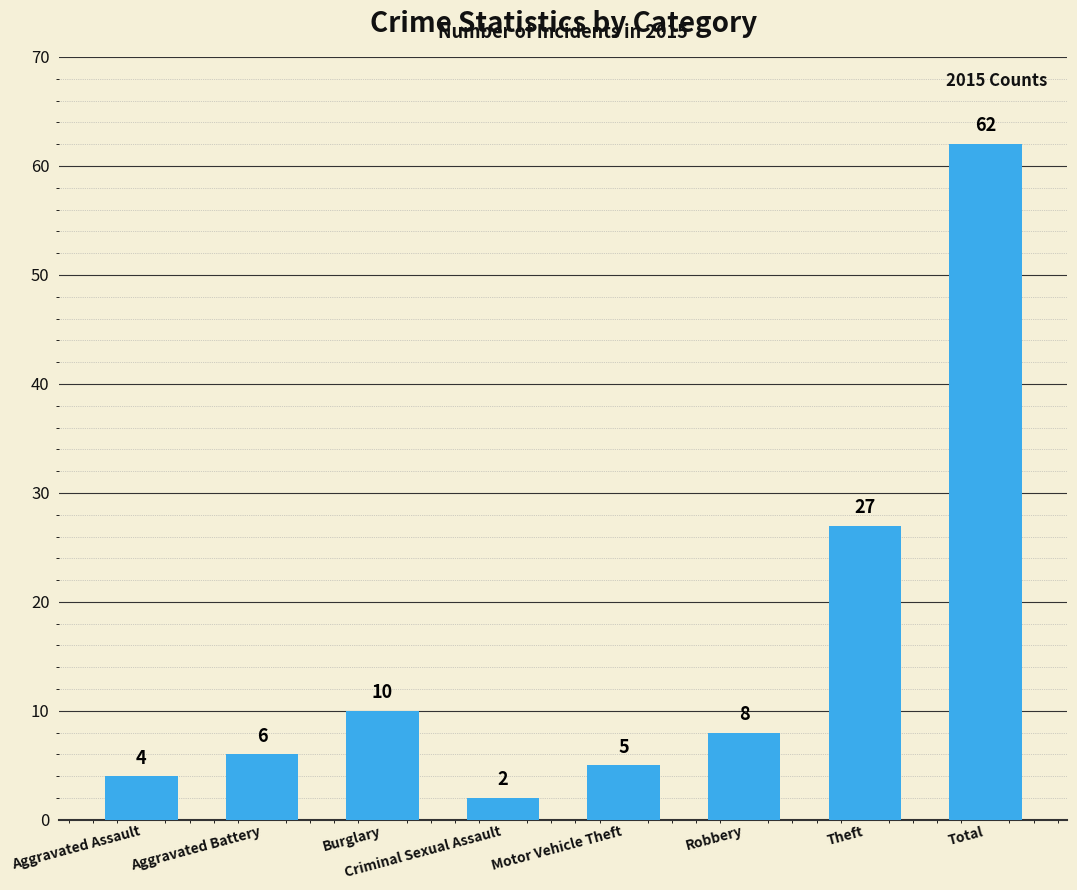

Rank the categories by value from highest to lowest.

Total, Theft, Burglary, Robbery, Aggravated Battery, Motor Vehicle Theft, Aggravated Assault, Criminal Sexual Assault